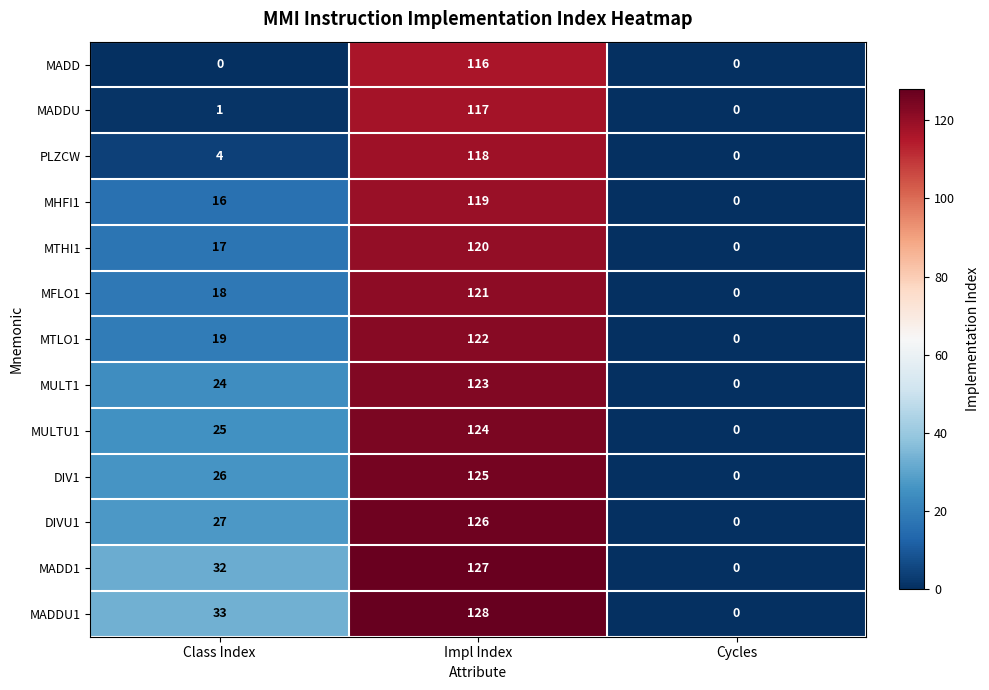

True or false: MHFI1 has a value of -79 at Cycles.

False